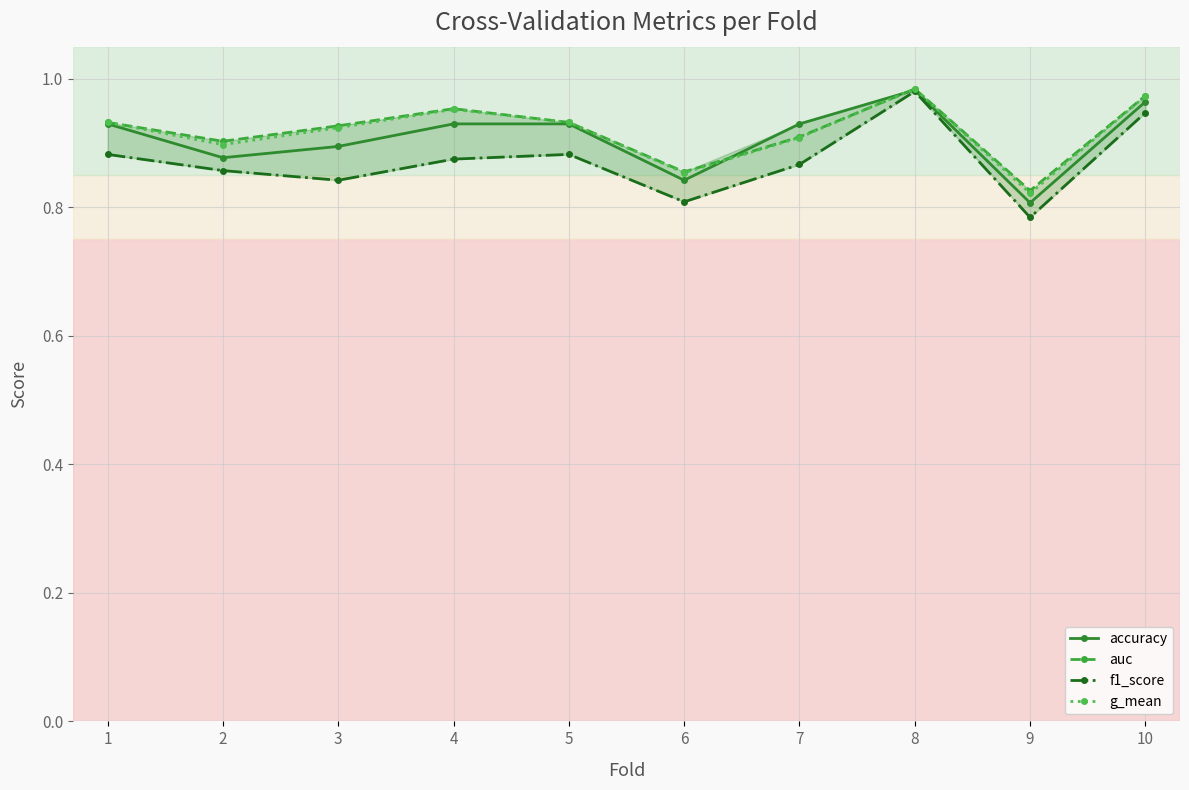

What are all the series names shown in the legend?

accuracy, auc, f1_score, g_mean